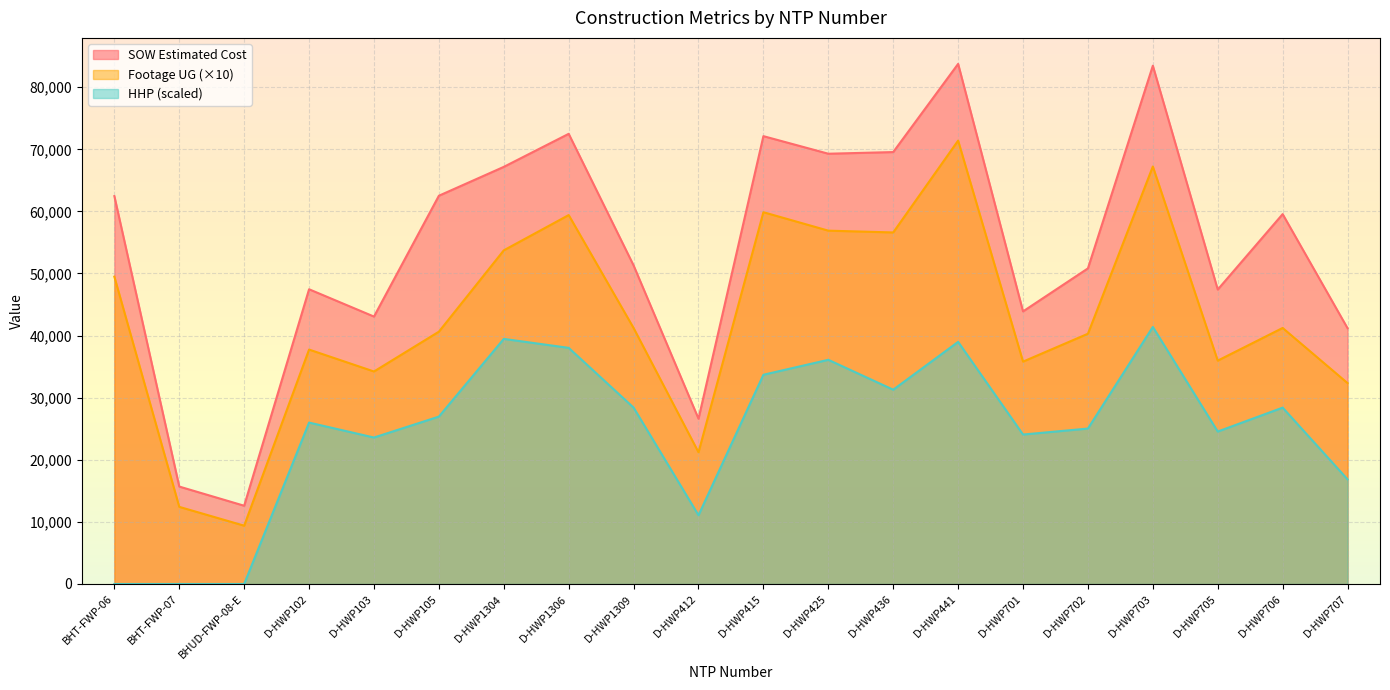

Rank the series by their maximum value, from lowest to highest.

HHP (scaled), Footage UG (×10), SOW Estimated Cost